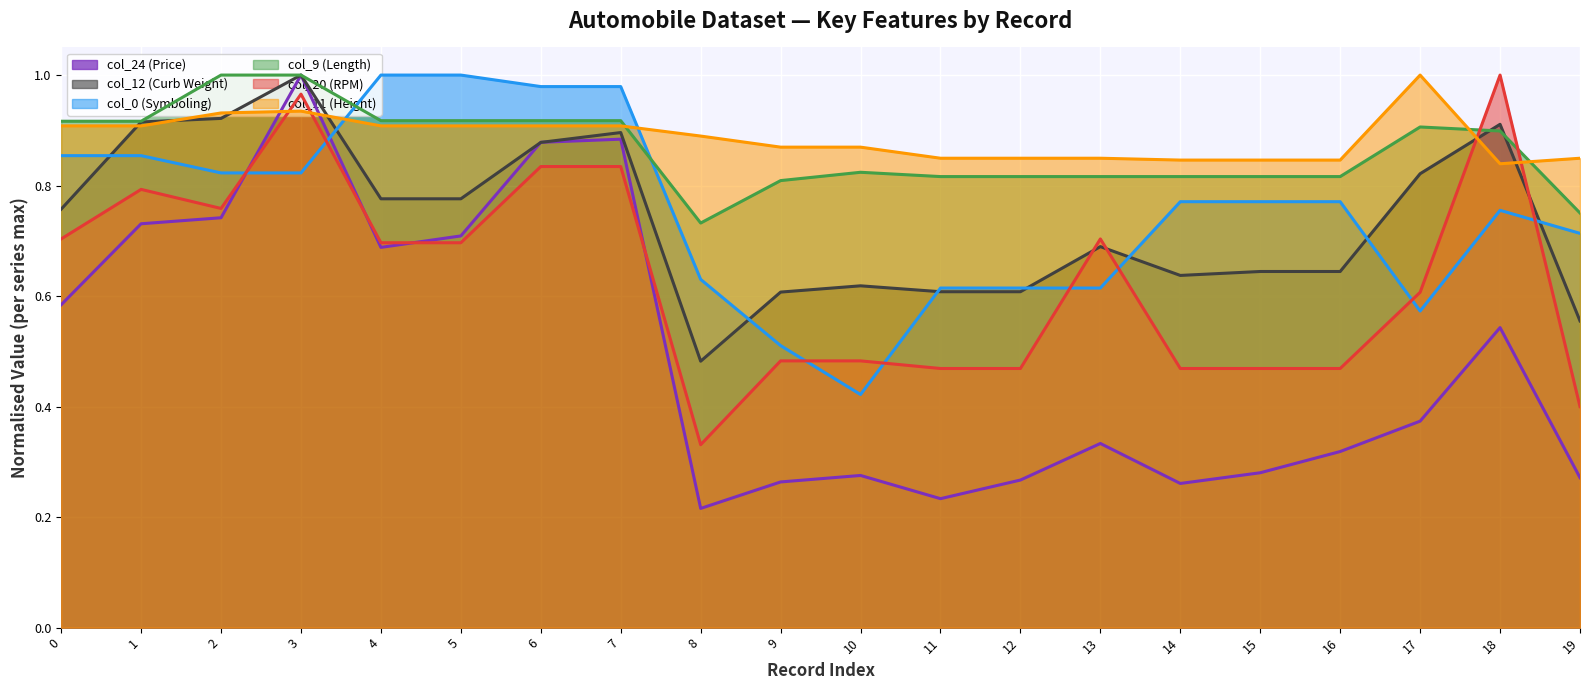

How many col_24 (Price) values are between 0 and 1?

20